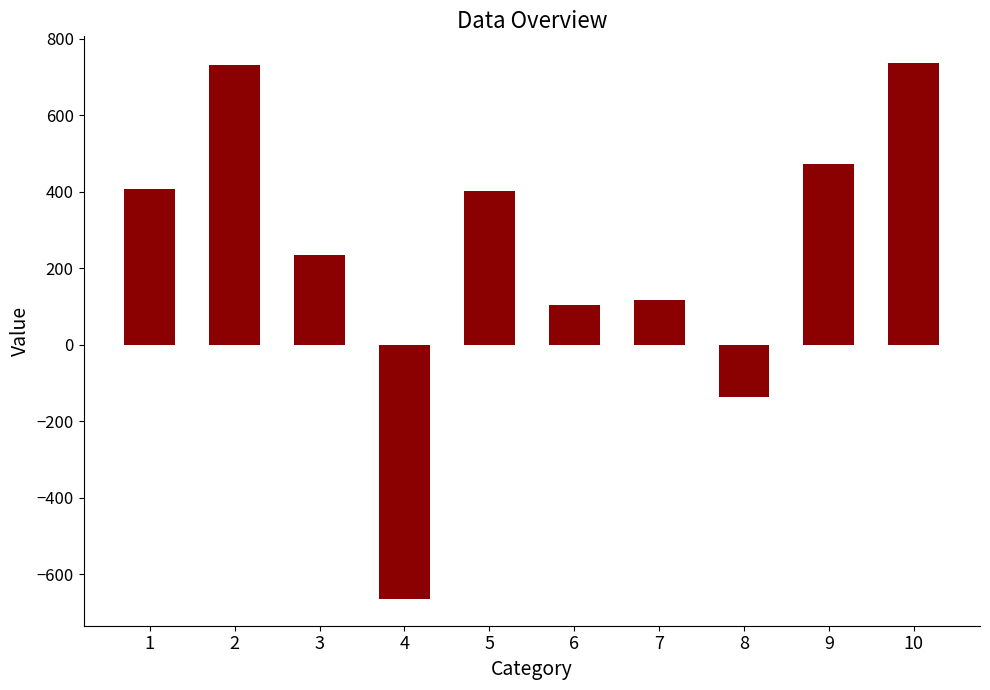

Between 1 and 2, which is larger?

2